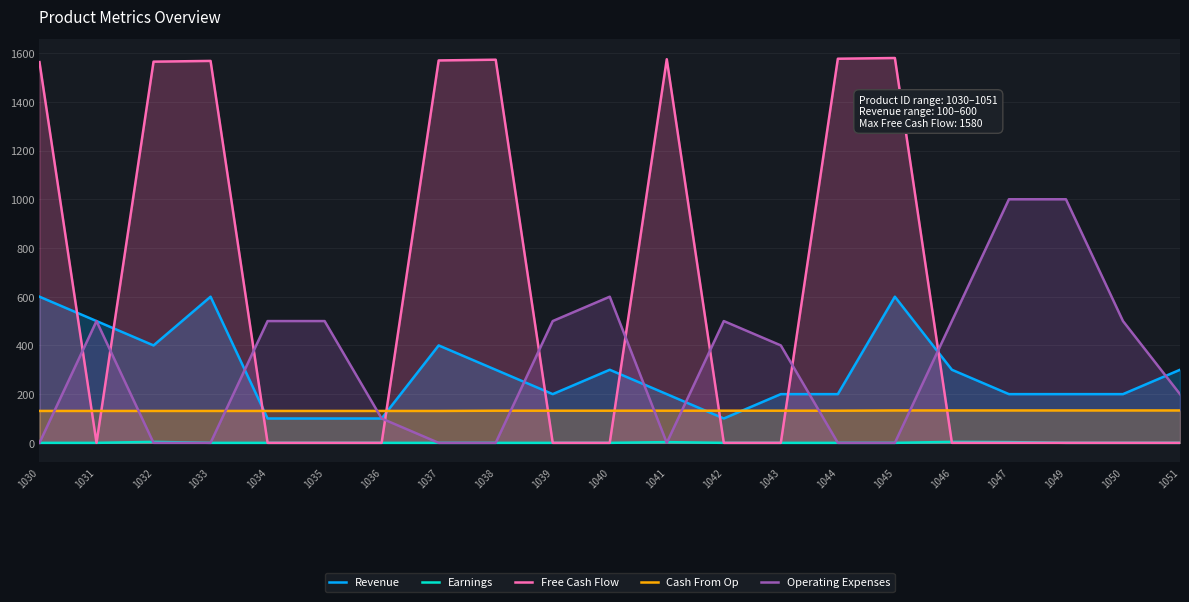

How many data points in Earnings are above 0?

4